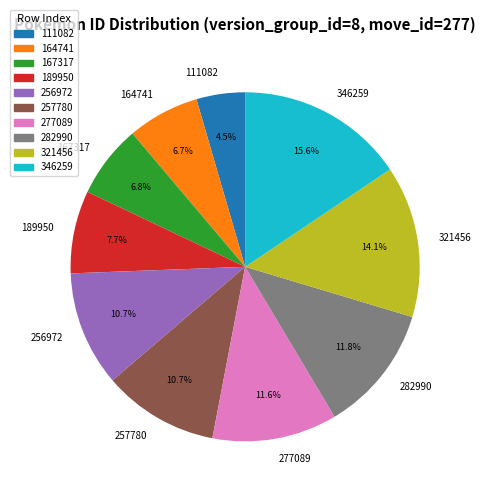

Does any single category account for the majority?

No